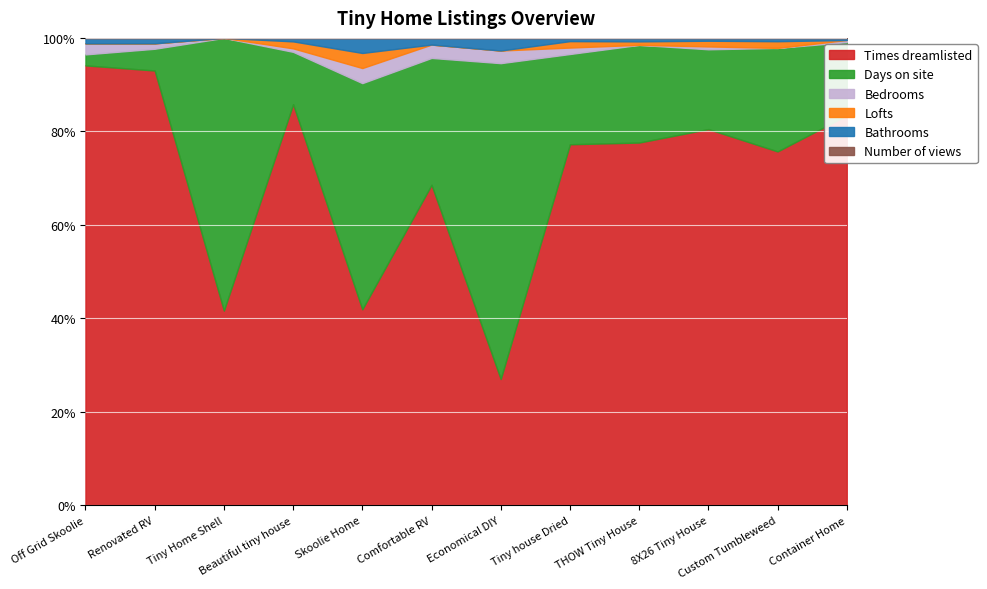

Is it true that Times dreamlisted equals 94.1 at Off Grid Skoolie?

True